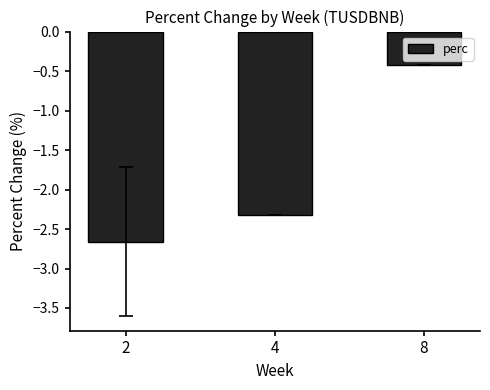

Which label corresponds to the smallest value in the chart?

2